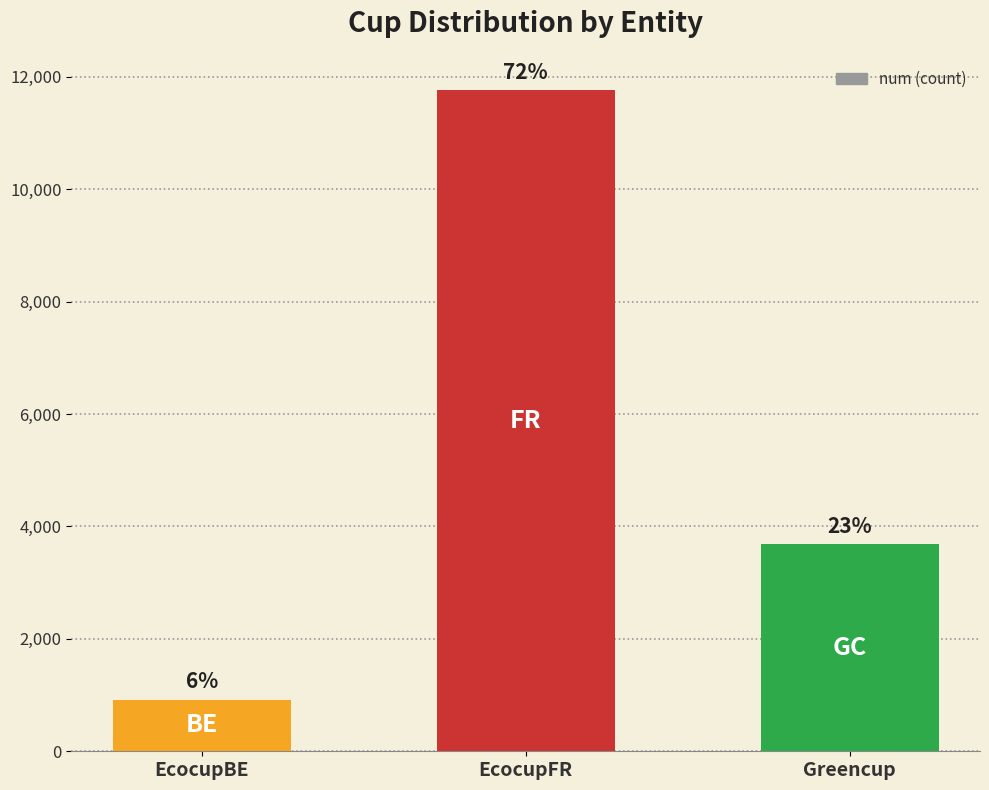

Reading left to right, what are all the values shown in this chart?

EcocupBE=918	EcocupFR=11766	Greencup=3690